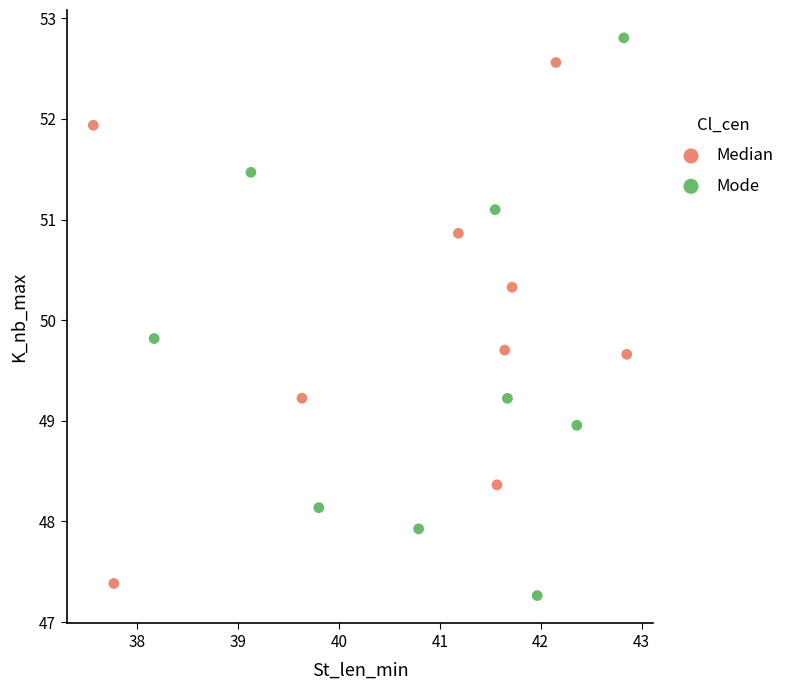

Which series has the widest spread of Y values?

Mode